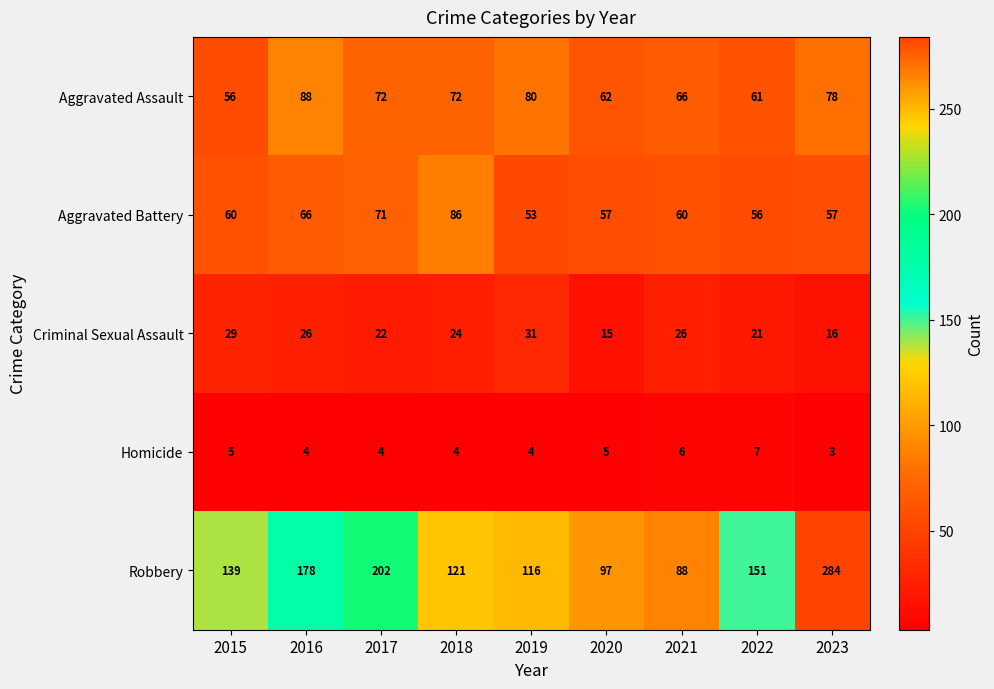

List the series in order of their peak value, highest first.

Robbery, Aggravated Assault, Aggravated Battery, Criminal Sexual Assault, Homicide